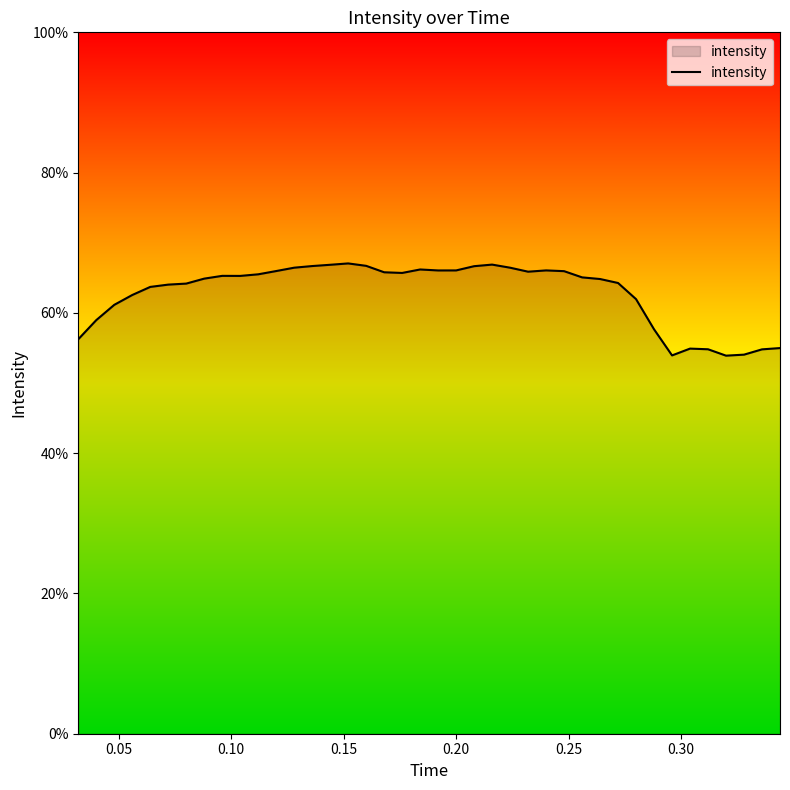

What is the minimum value shown in the chart?

53.9